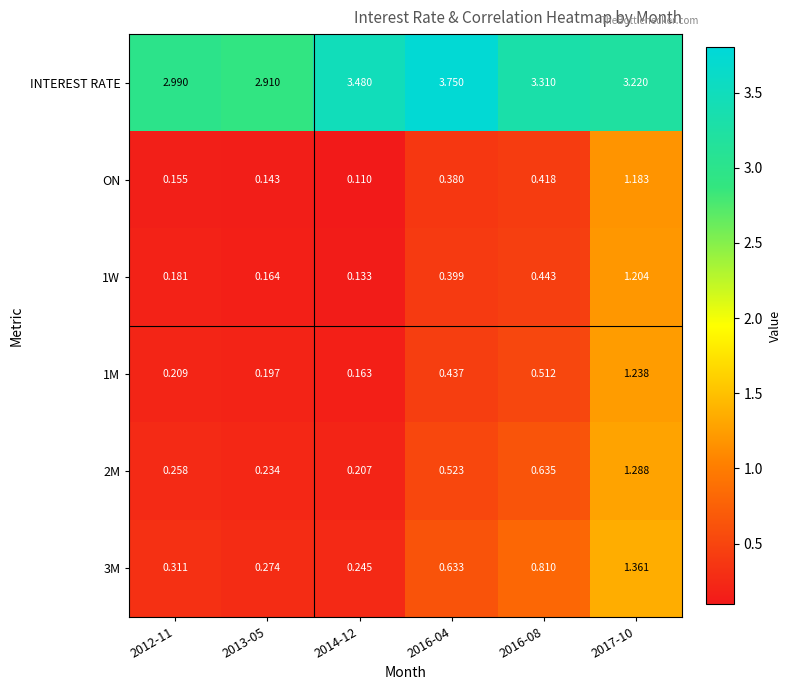

What is the total value across all series at 2016-08?

6.1